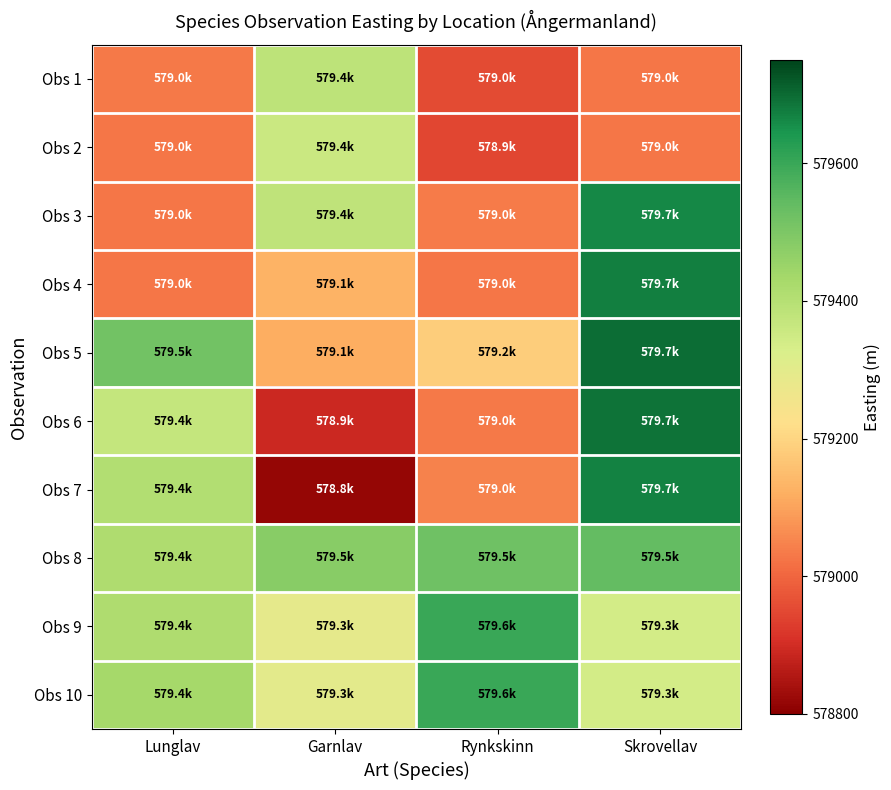

What is the maximum value shown in the chart?

579697.5